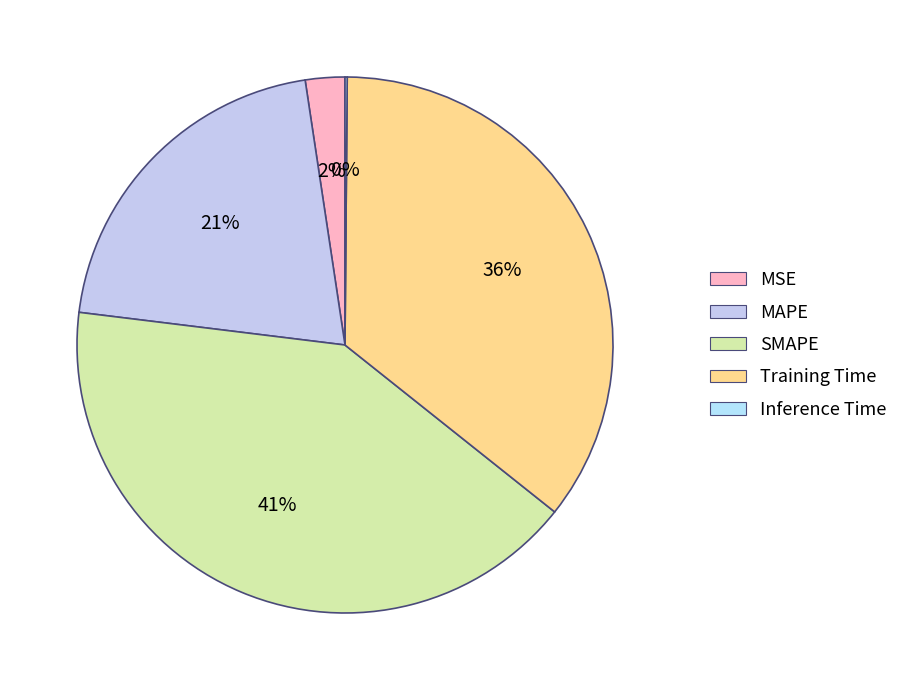

Does MAPE represent more than half of the total?

No